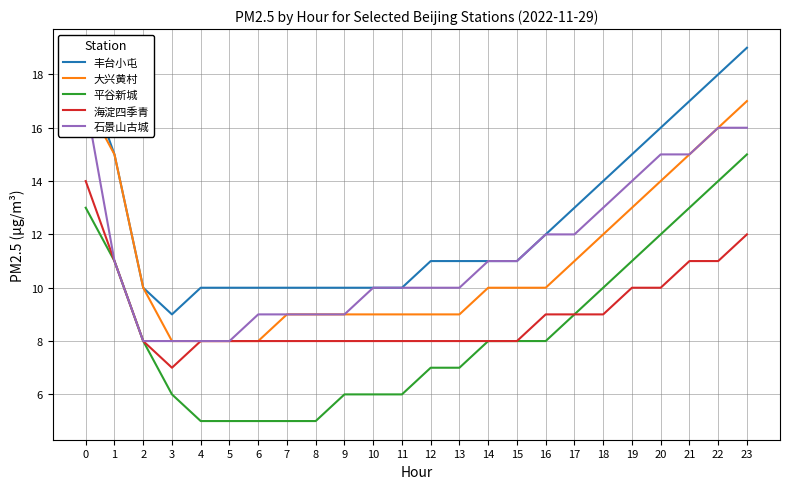

What are all the series names shown in the legend?

丰台小屯, 大兴黄村, 平谷新城, 海淀四季青, 石景山古城